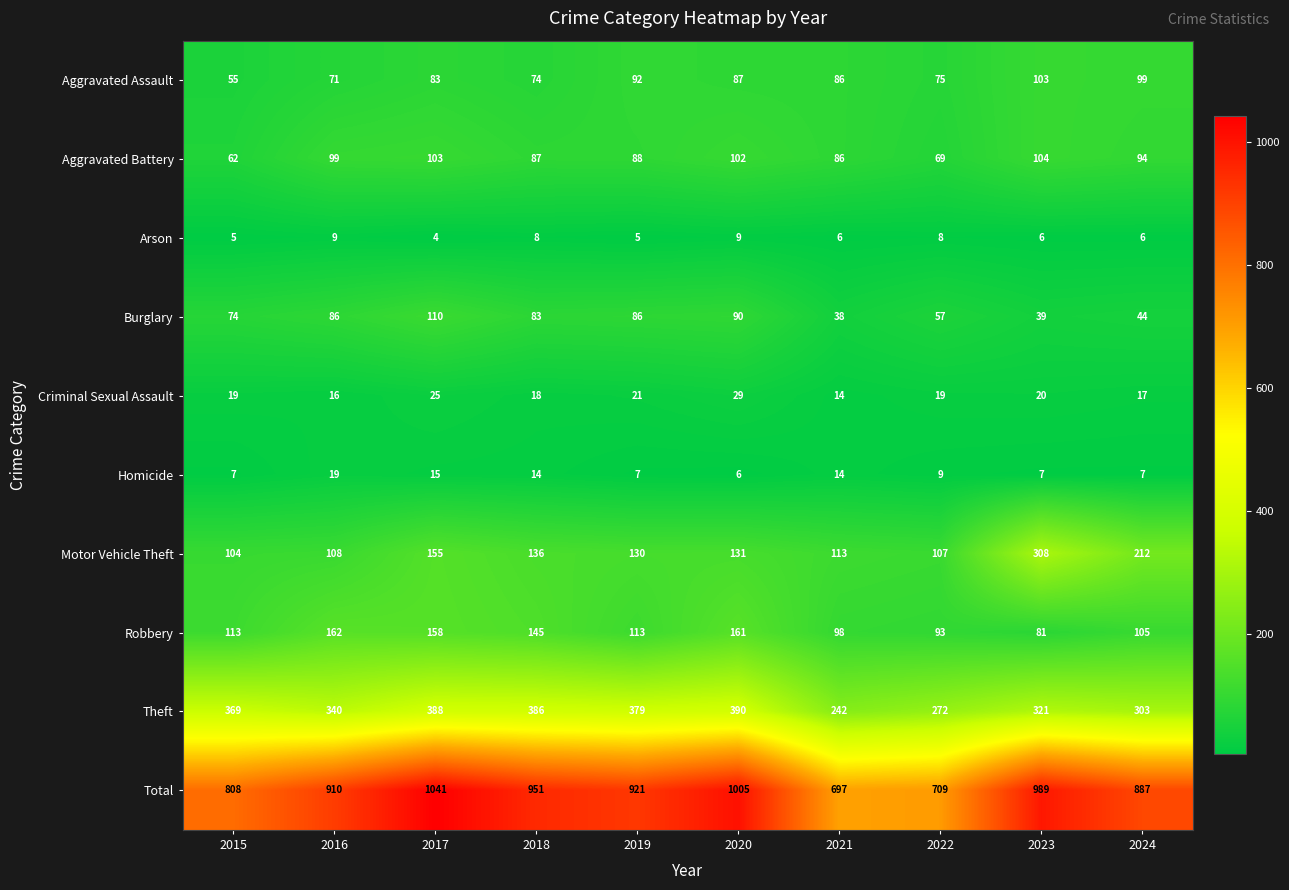

List the series in order of their peak value, lowest first.

Arson, Homicide, Criminal Sexual Assault, Aggravated Assault, Aggravated Battery, Burglary, Robbery, Motor Vehicle Theft, Theft, Total